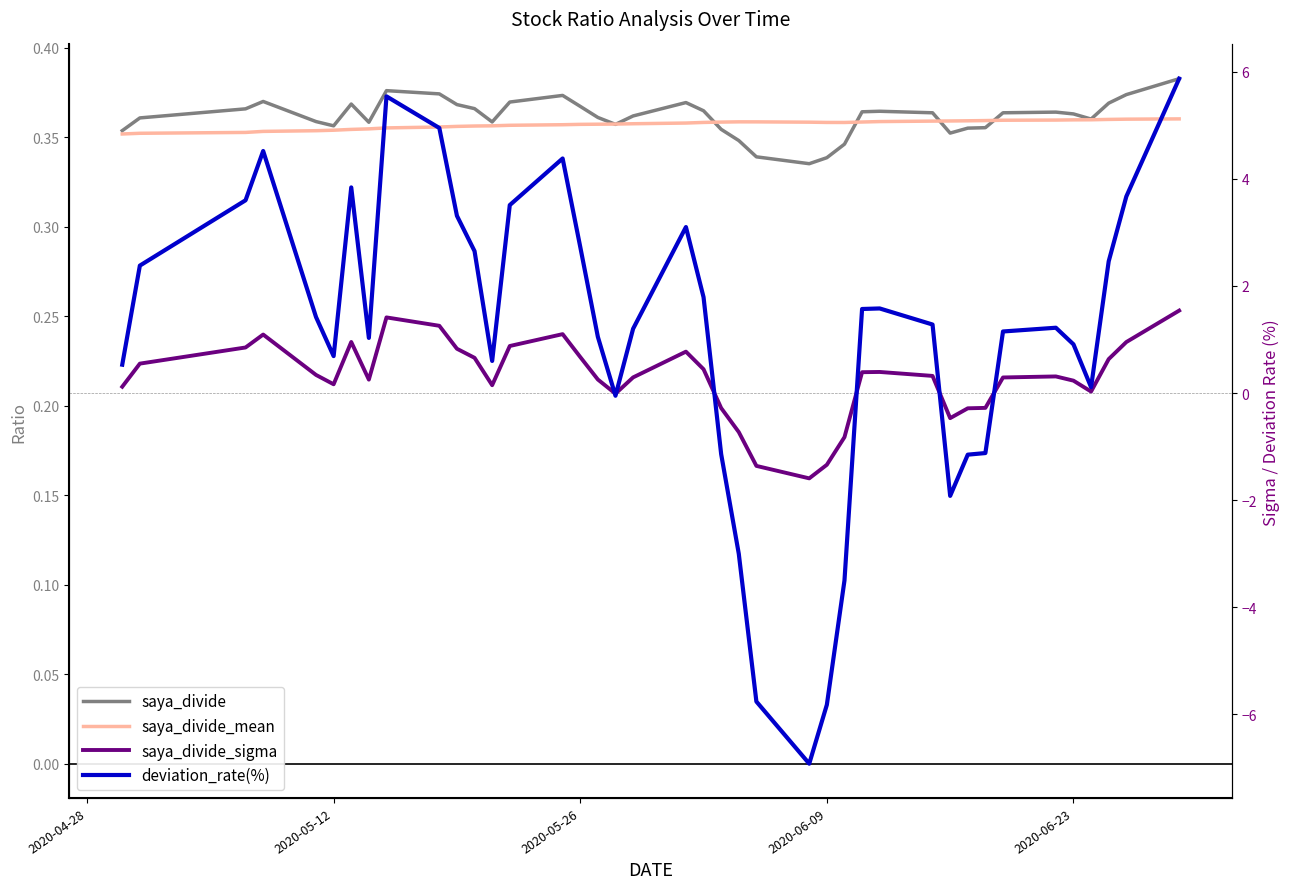

True or false: saya_divide_sigma and deviation_rate(%) cross at least once.

True